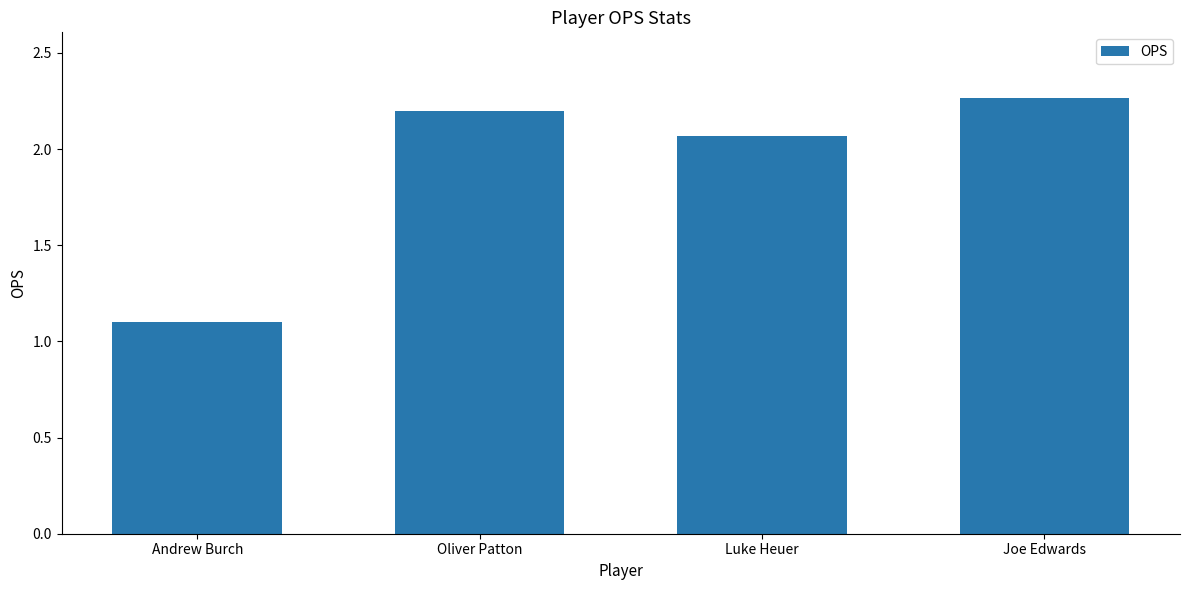

The value at Oliver Patton is 2.2. True or false?

True